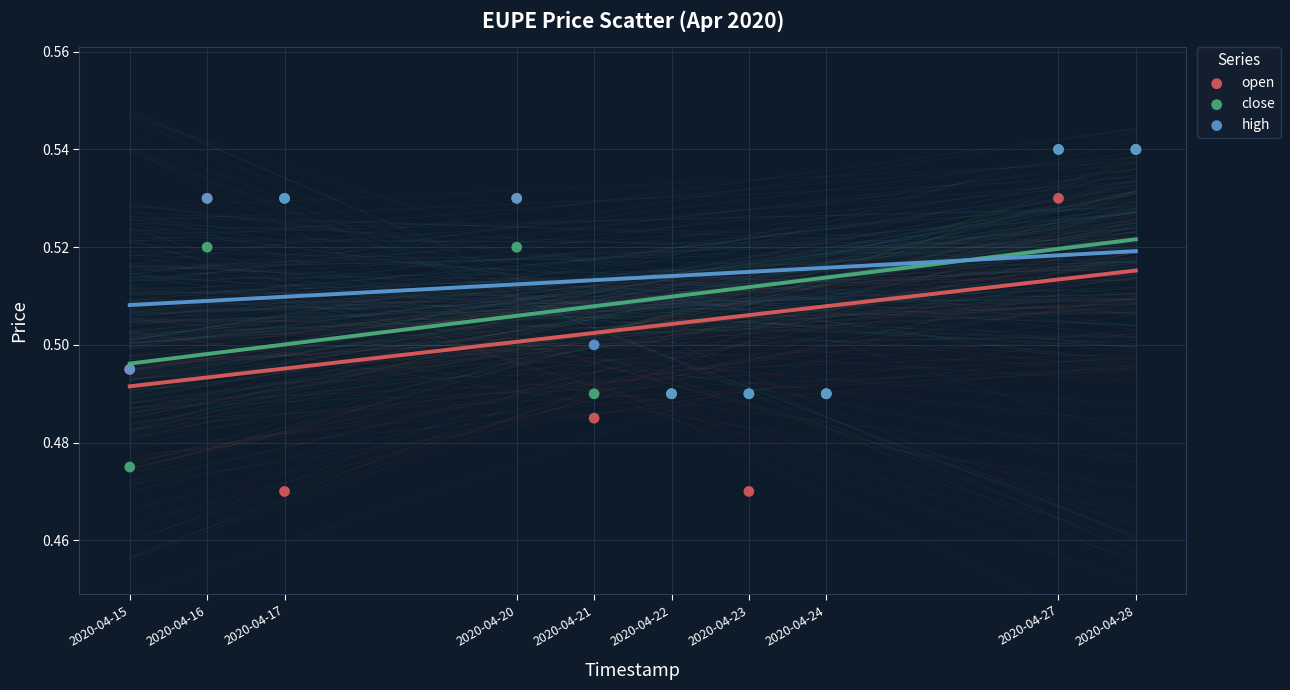

What are all the series names shown in the legend?

open, close, high